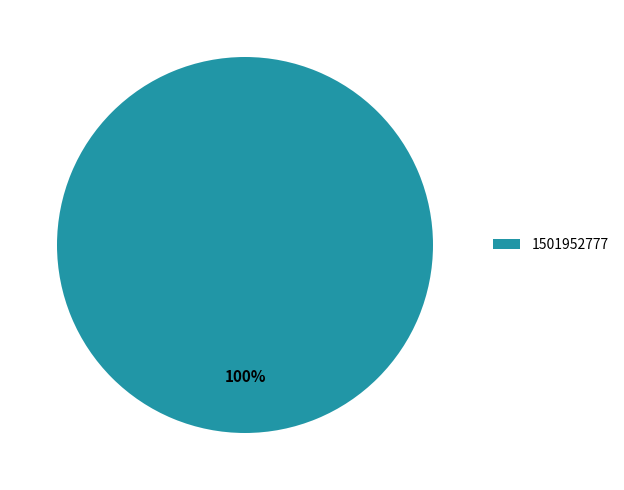

Is it true that 1501952777 is 100% of the pie?

True